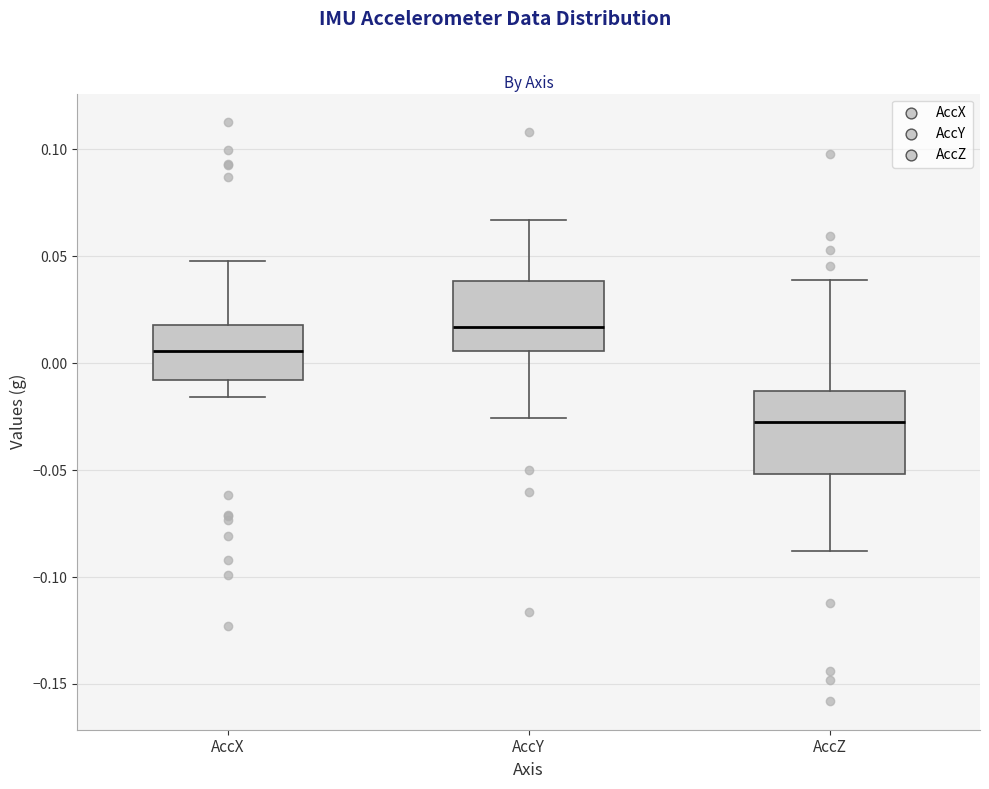

Reading left to right, transcribe this box plot: for each box, give where its median line is, the range the box spans, and where its two whiskers end, as read against the y-axis. The values are not printed on the chart, so give them approximately, as read against the axis.

AccX: median 0.005, box -0.010 to 0.020, whiskers -0.015 to 0.050
AccY: median 0.015, box 0.005 to 0.040, whiskers -0.025 to 0.065
AccZ: median -0.030, box -0.050 to -0.015, whiskers -0.090 to 0.040